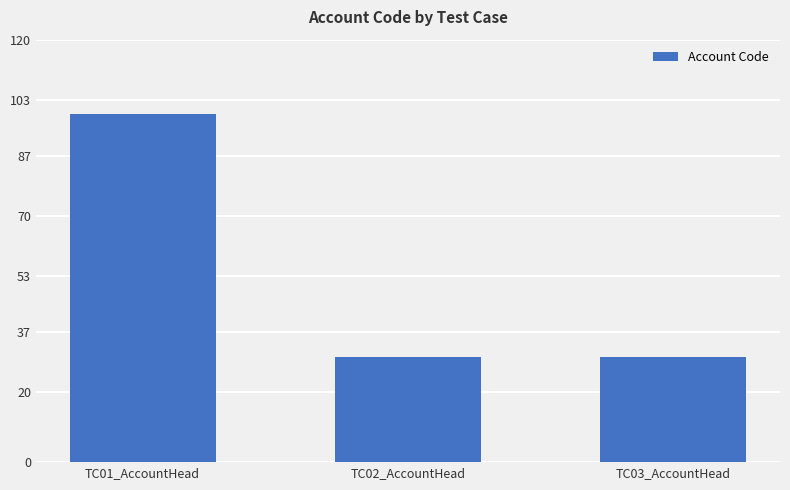

What is the label of the 3rd bar from the right?

TC01_AccountHead